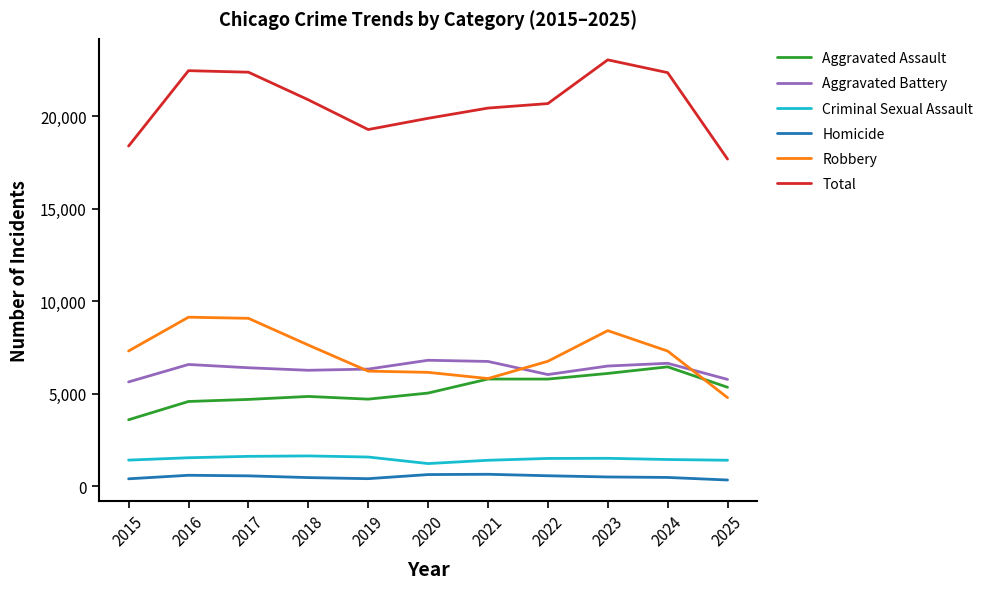

True or false: Homicide and Aggravated Assault cross at least once.

False